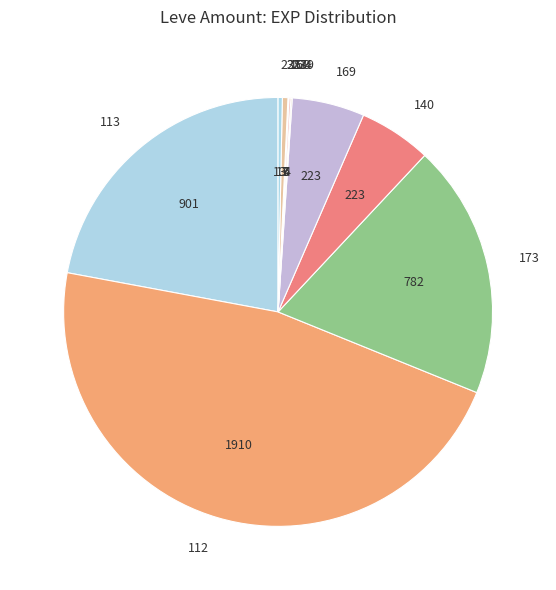

Which slice is the largest?

112